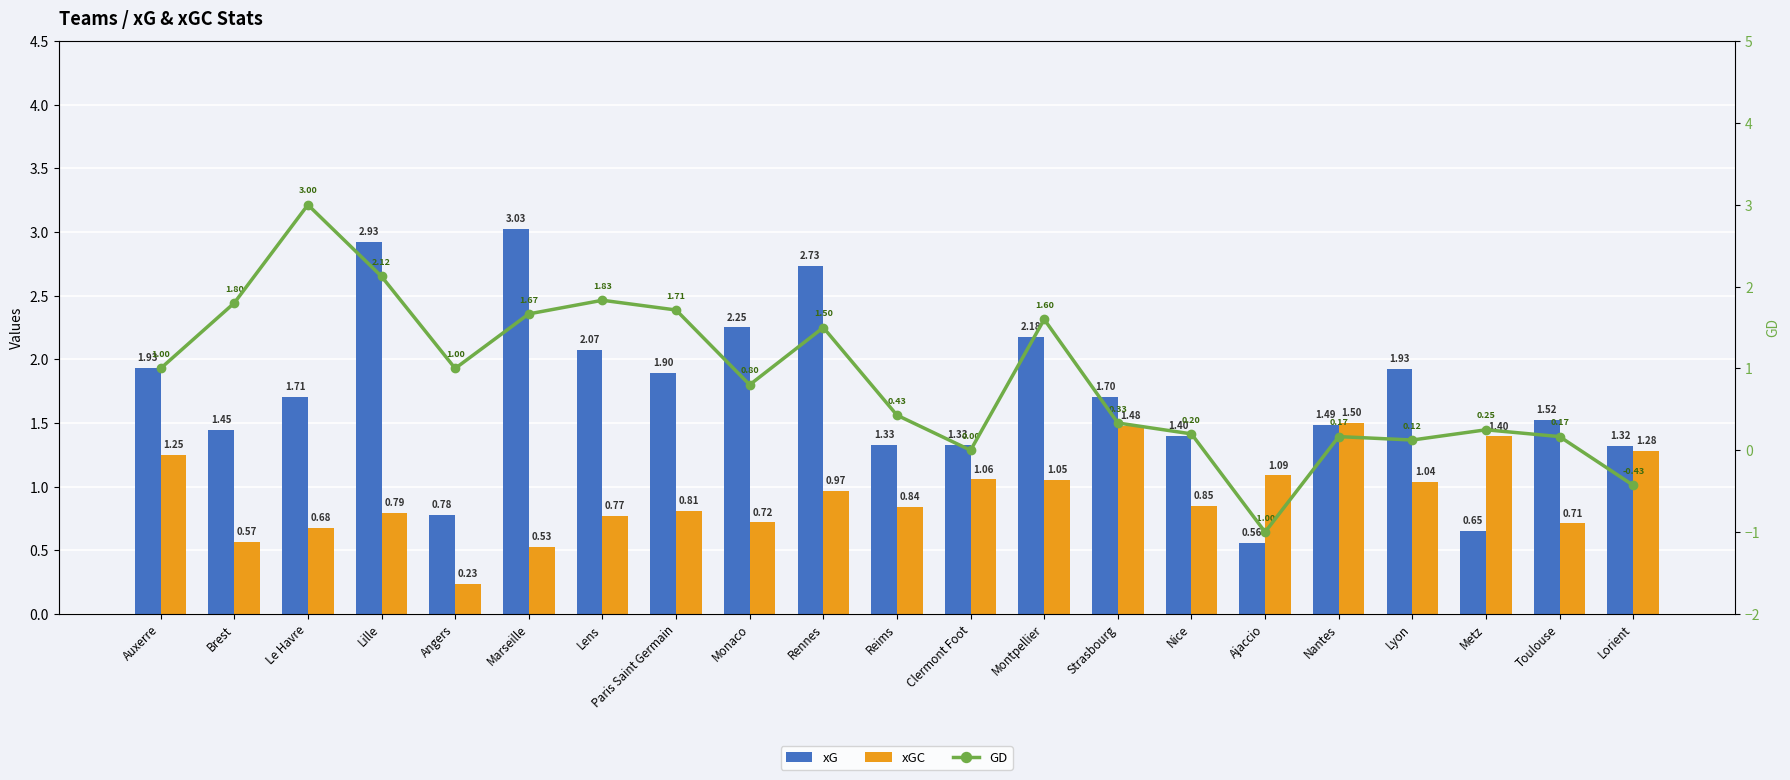

Rank the categories by GD value from highest to lowest.

Le Havre, Lille, Lens, Brest, Paris Saint Germain, Marseille, Montpellier, Rennes, Auxerre, Angers, Monaco, Reims, Strasbourg, Metz, Nice, Nantes, Toulouse, Lyon, Clermont Foot, Lorient, Ajaccio